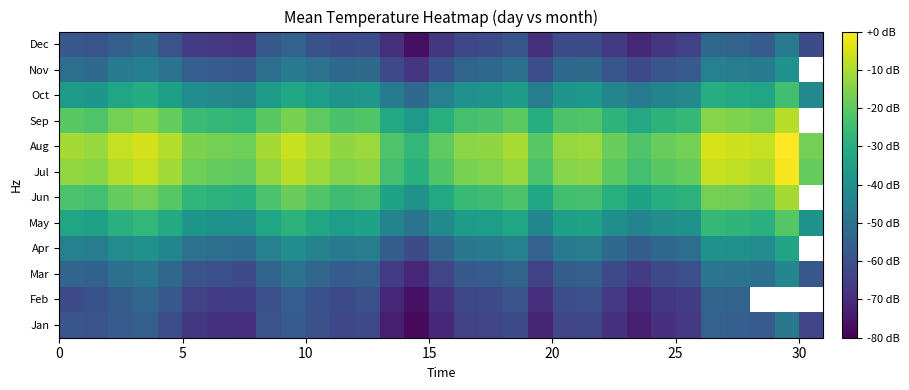

What is the minimum value shown in the chart?

-78.0